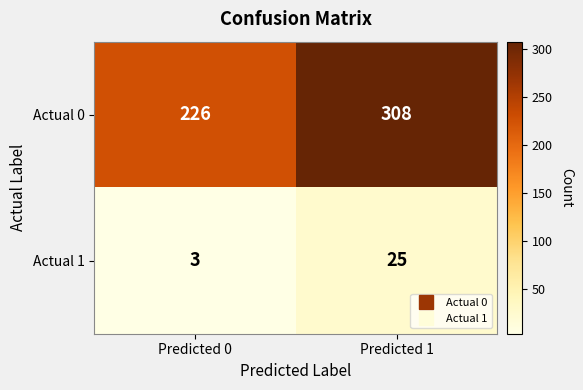

Rank the series by their average value, from lowest to highest.

Actual 1, Actual 0